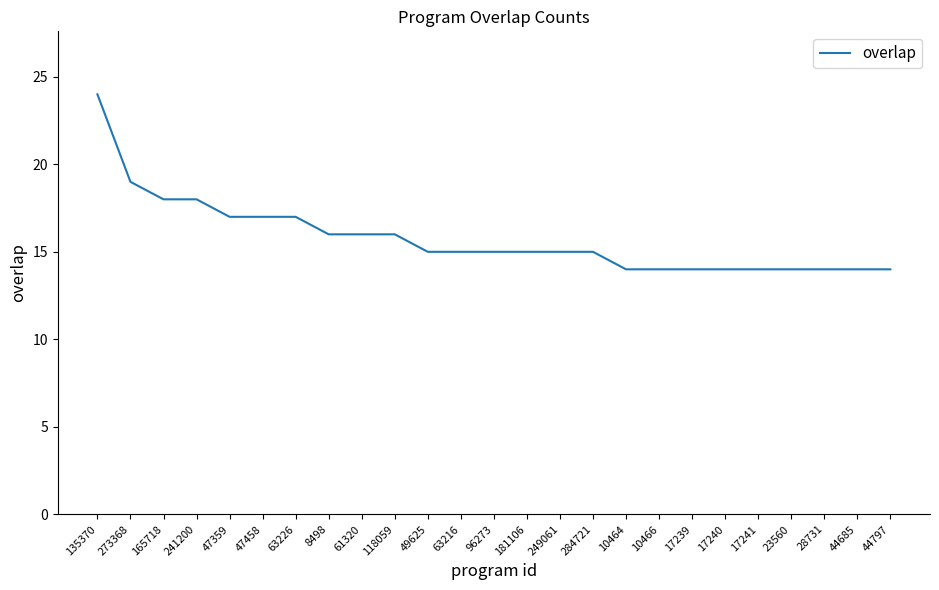

What is the approximate value at 17239?

14